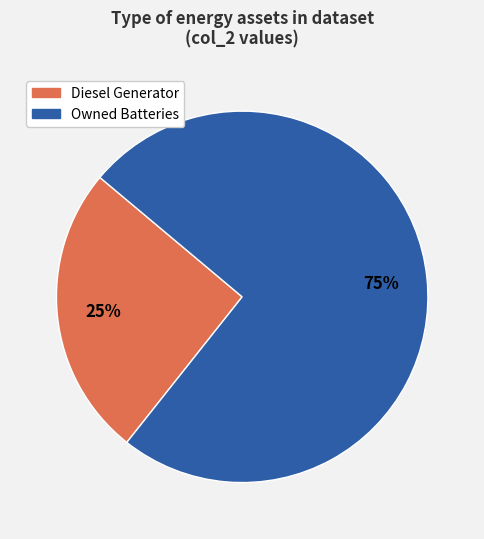

Does any single category account for the majority?

Yes